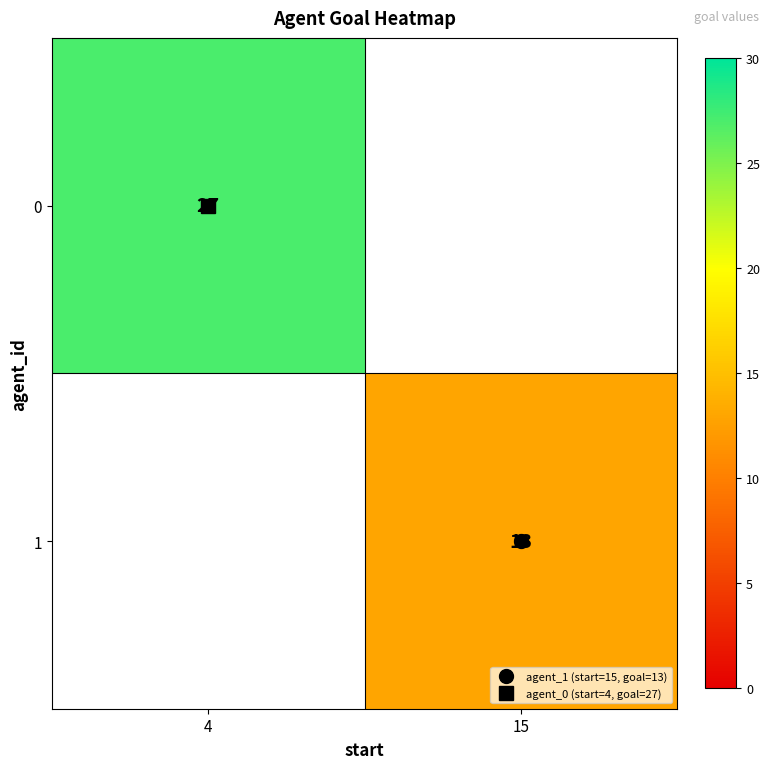

The 0 series shows 27.0 at 4. True or false?

True